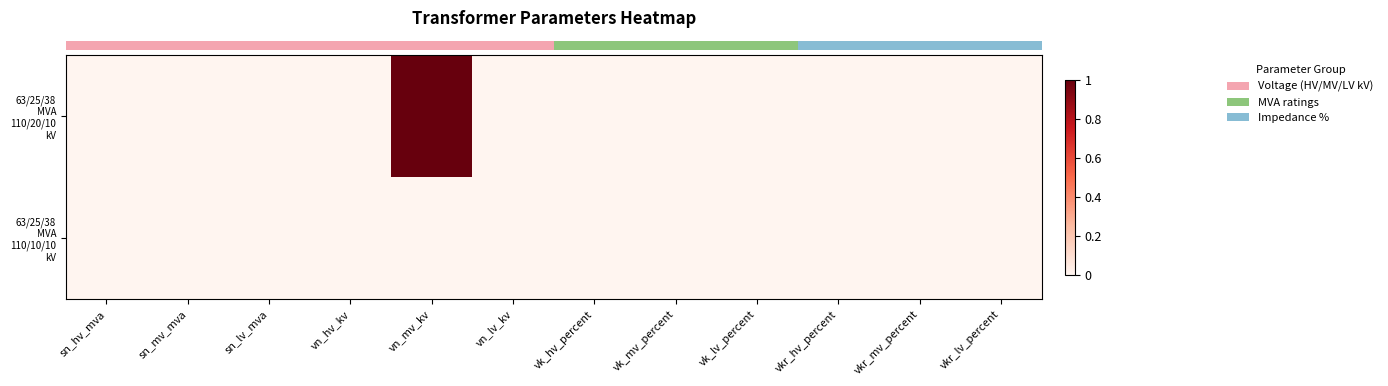

Reading right to left, transcribe all the data shown in this chart.

row_0: 0	0	0	0	0	0	0	1	0	0	0	0
row_1: 0	0	0	0	0	0	0	0	0	0	0	0